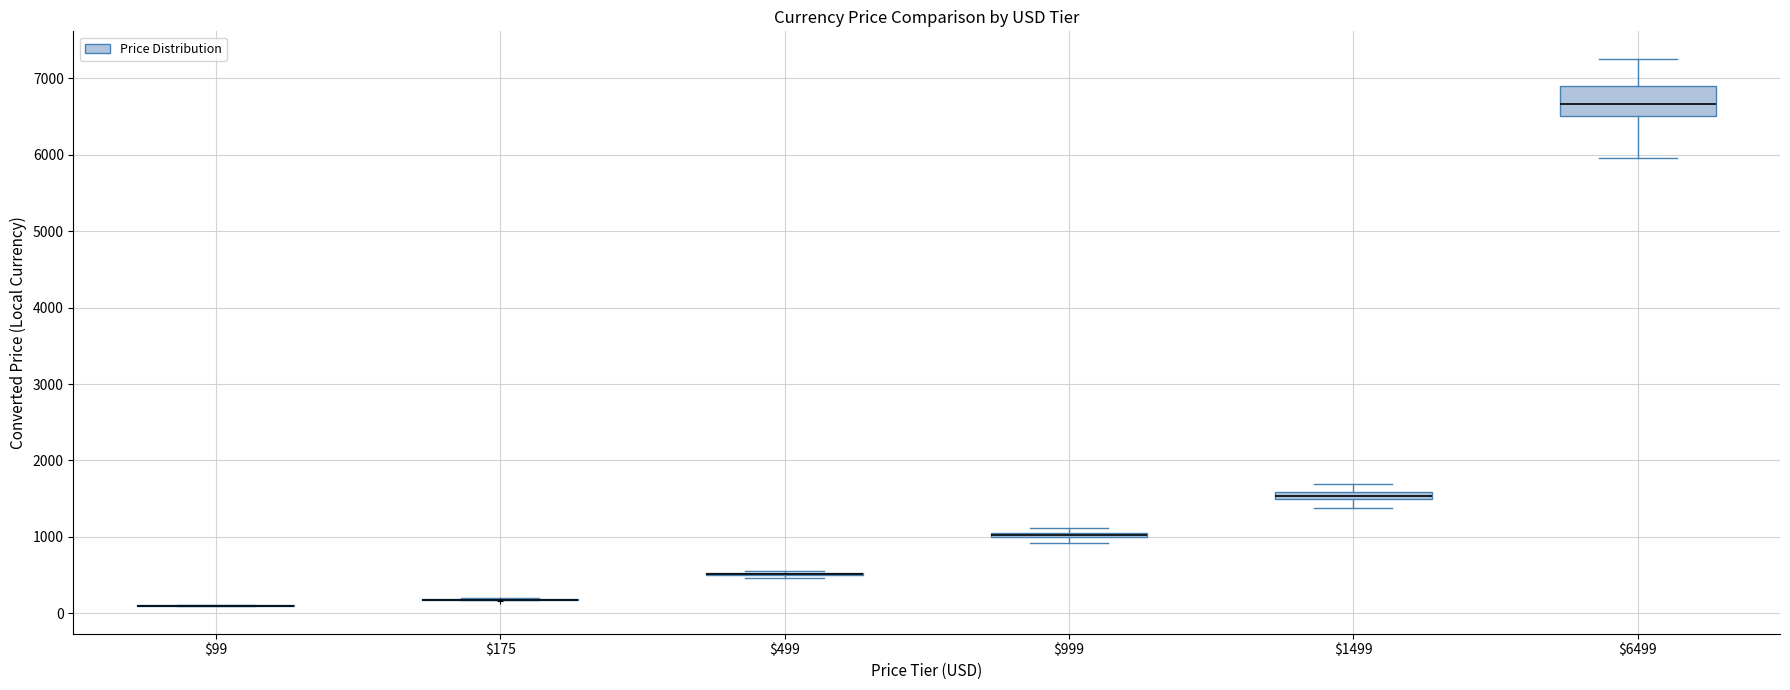

Comparing the boxes themselves (not the whiskers), which one is the tallest?

$6499